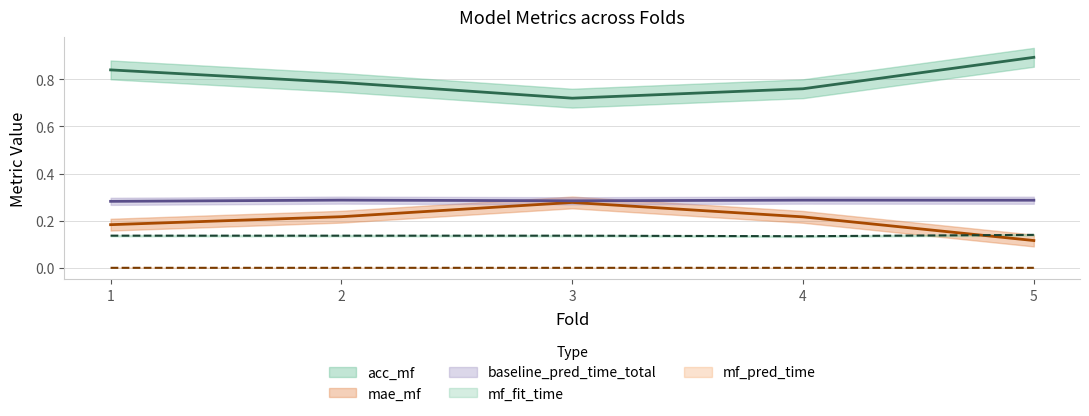

What is the value of the baseline_pred_time_total point at the 5th from the left?

0.3